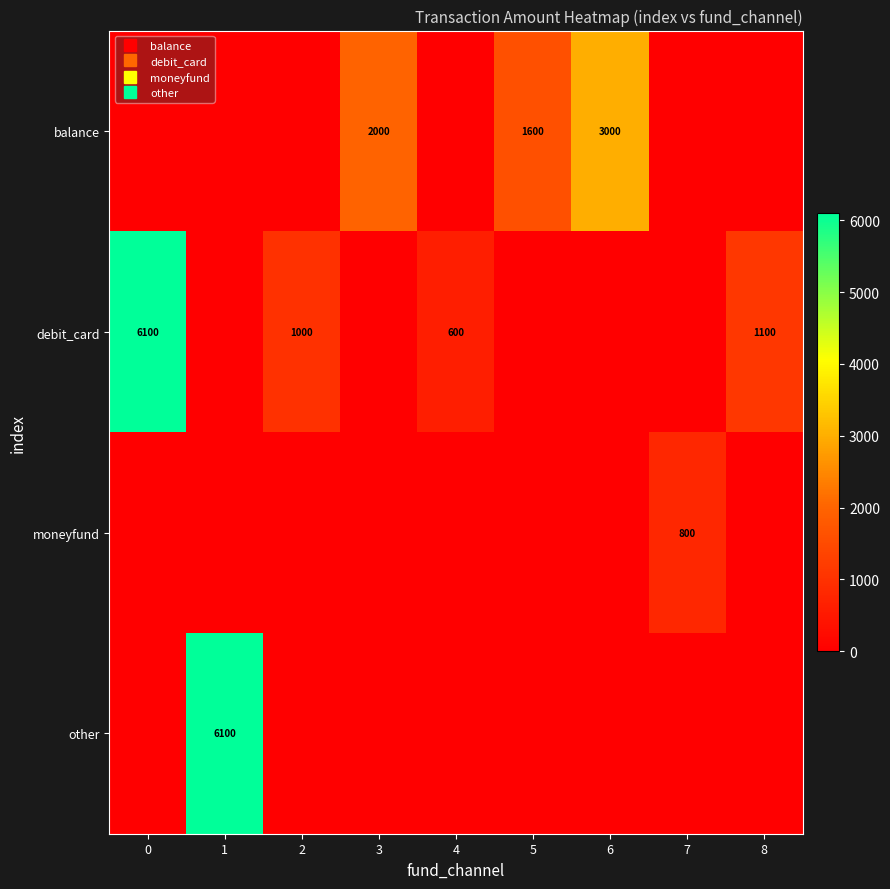

Rank the categories by row_0 value from lowest to highest.

0, 1, 2, 4, 7, 8, 5, 3, 6